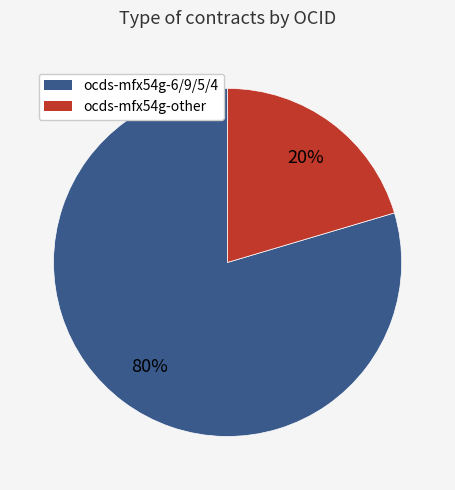

The ocds-mfx54g-6/9/5/4 slice represents 89% of the pie. True or false?

False